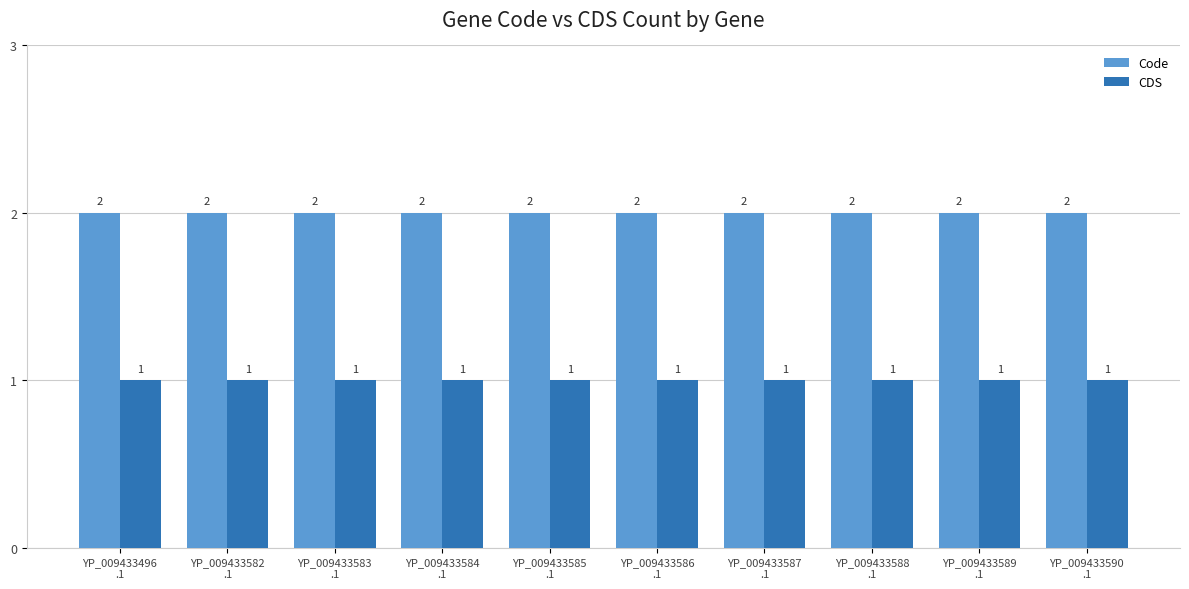

Does the chart contain stacked bars?

No